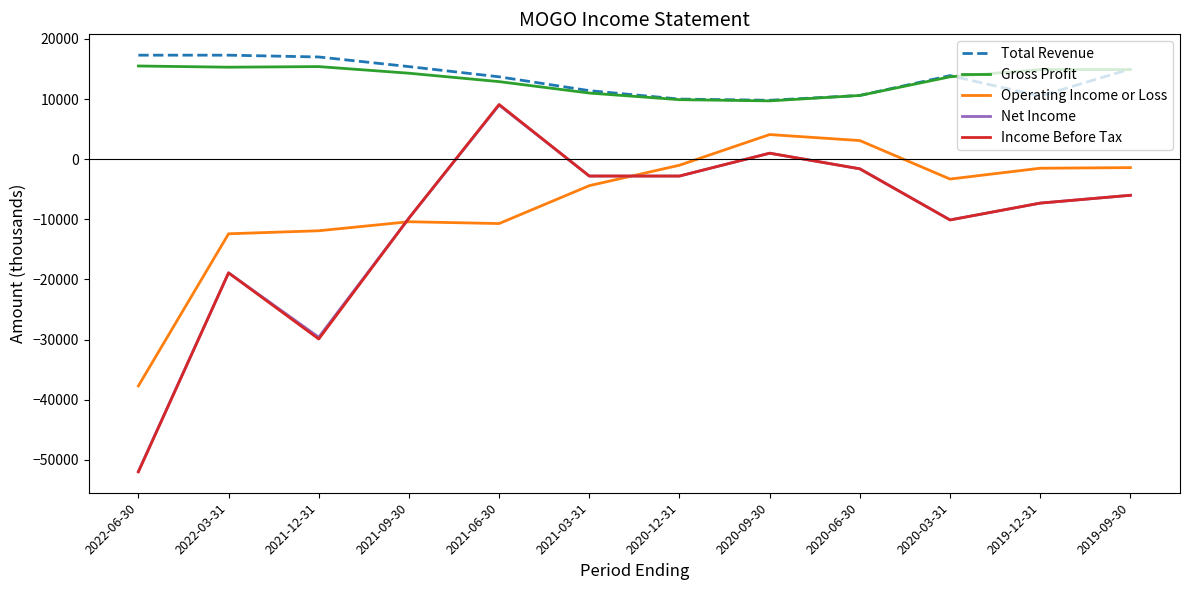

How many values in Operating Income or Loss are above zero?

2